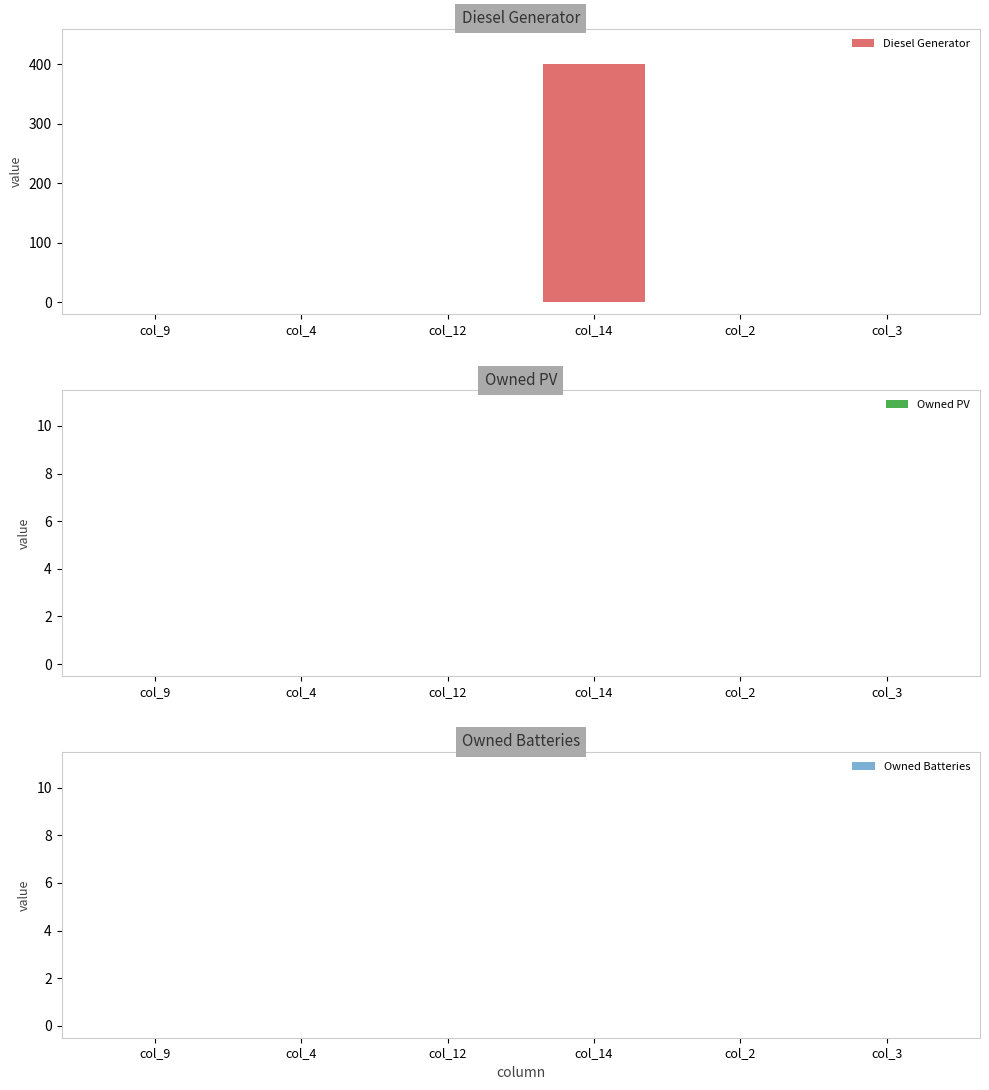

The value at col_4 is 0. True or false?

True